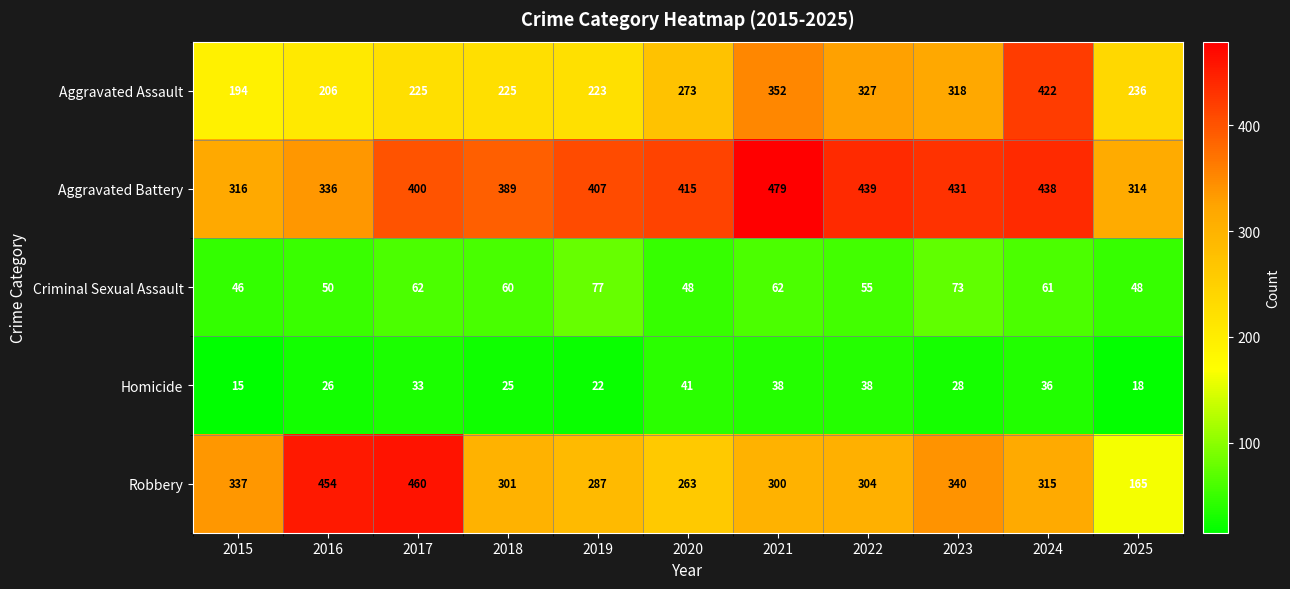

Is the value of Criminal Sexual Assault at 2020 greater than the value of Aggravated Assault at 2025?

No